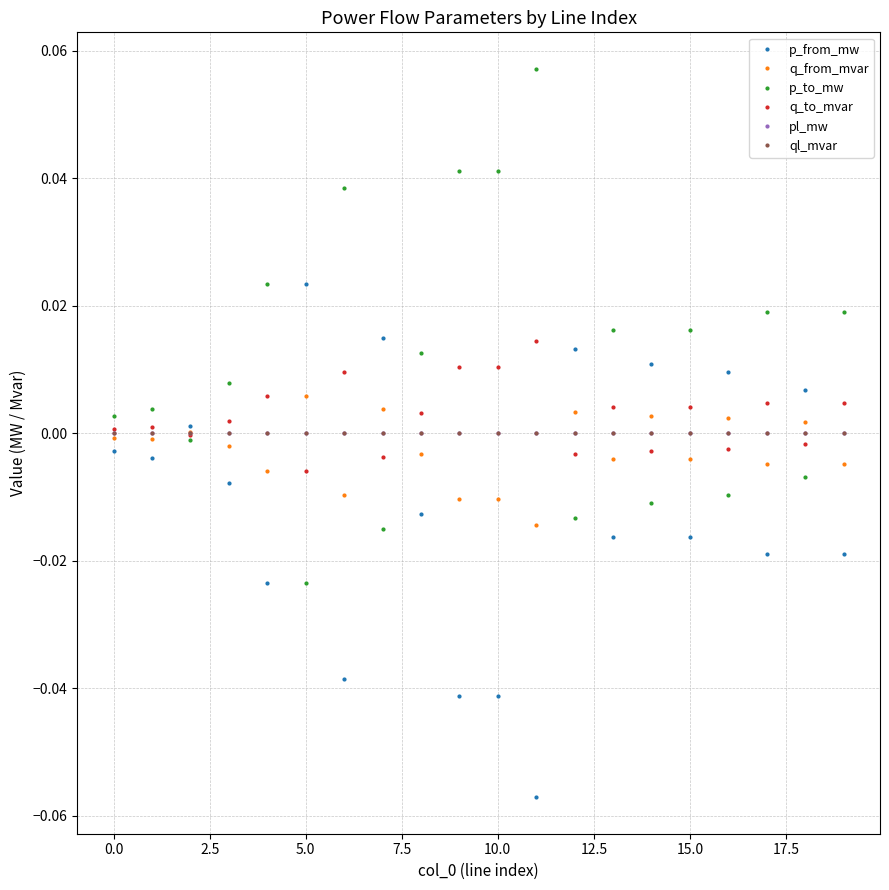

True or false: q_to_mvar has more than 0 interior local peaks.

True